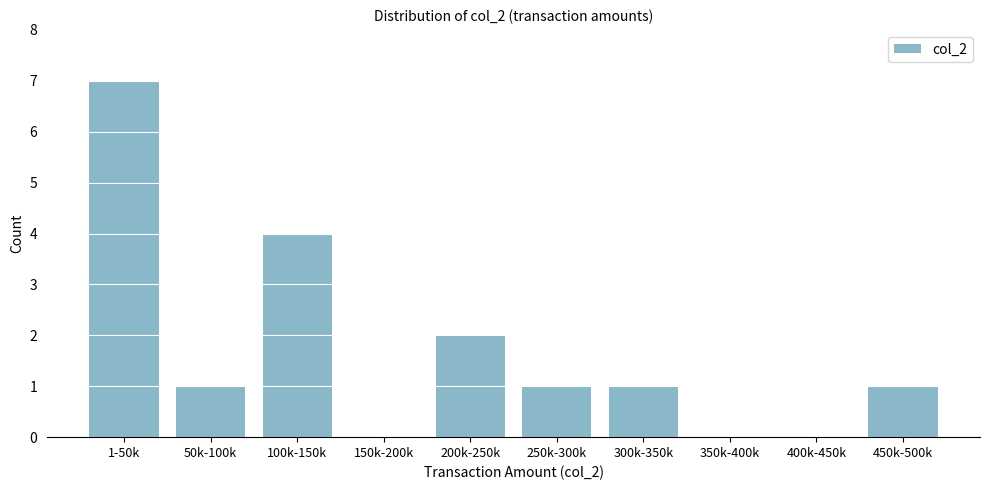

Reading left to right, list all the values displayed in this chart.

1-50k=7	50k-100k=1	100k-150k=4	150k-200k=0	200k-250k=2	250k-300k=1	300k-350k=1	350k-400k=0	400k-450k=0	450k-500k=1